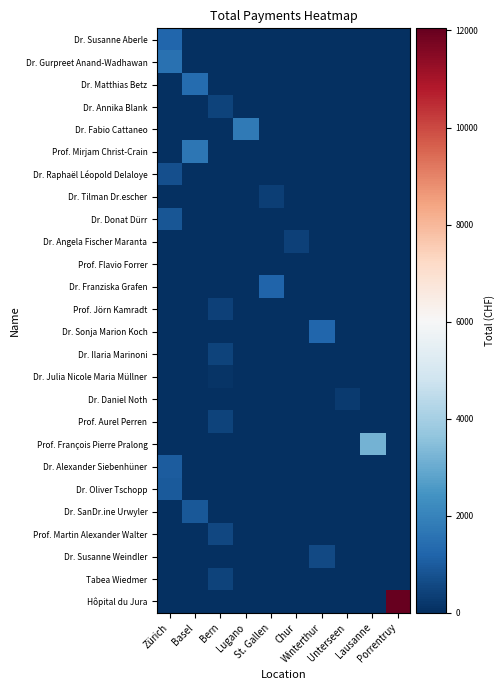

Which series has the largest total across all categories?

Hôpital du Jura